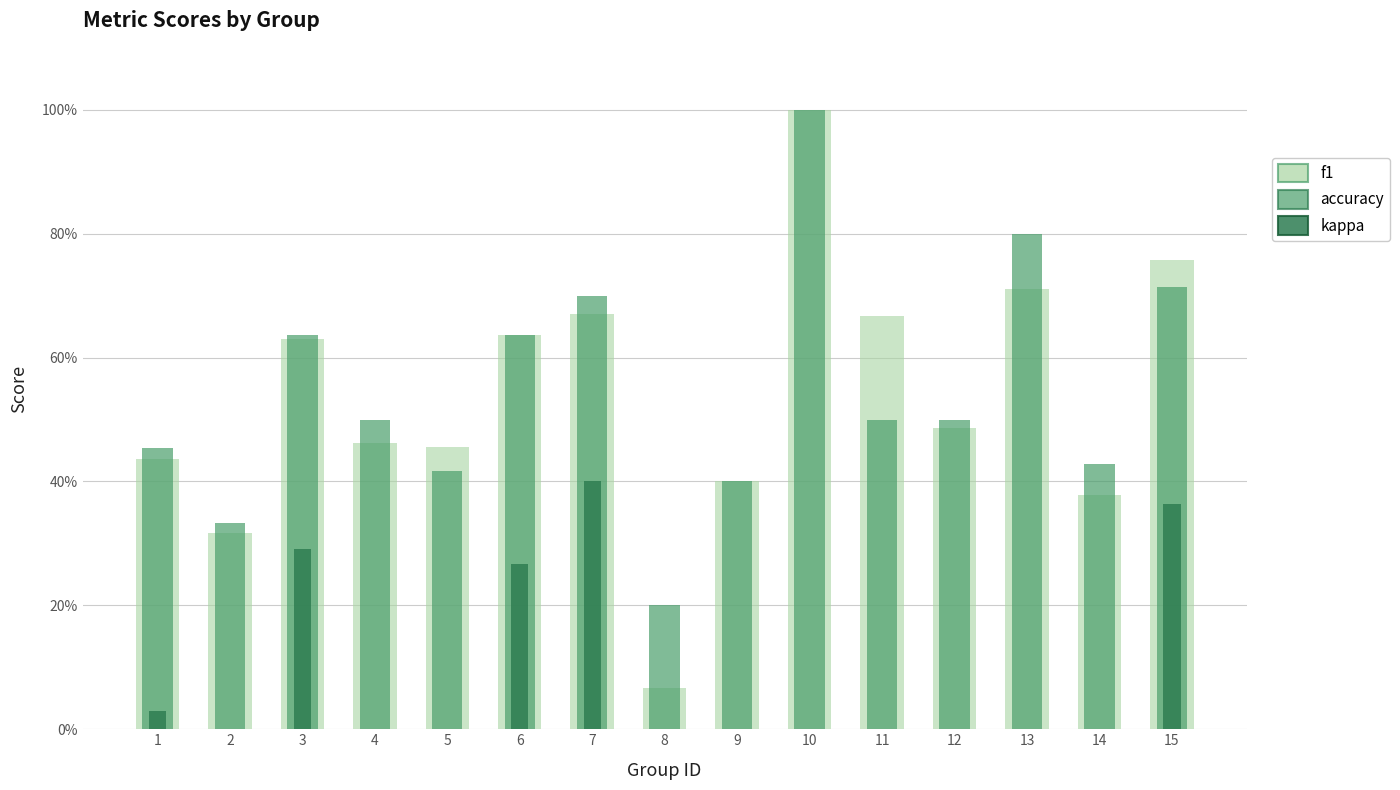

Rank the categories by f1 value from lowest to highest.

8, 2, 14, 9, 1, 5, 4, 12, 3, 6, 11, 7, 13, 15, 10